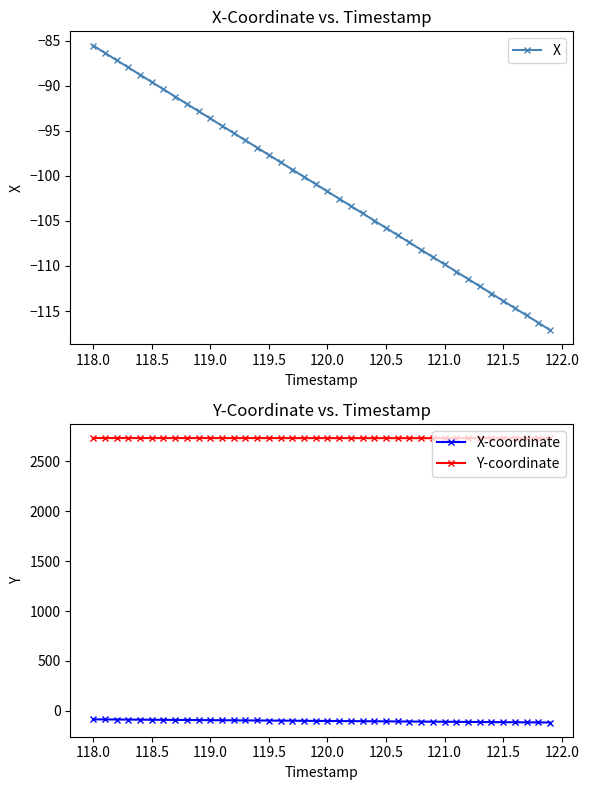

How many lines are shown in the chart?

3